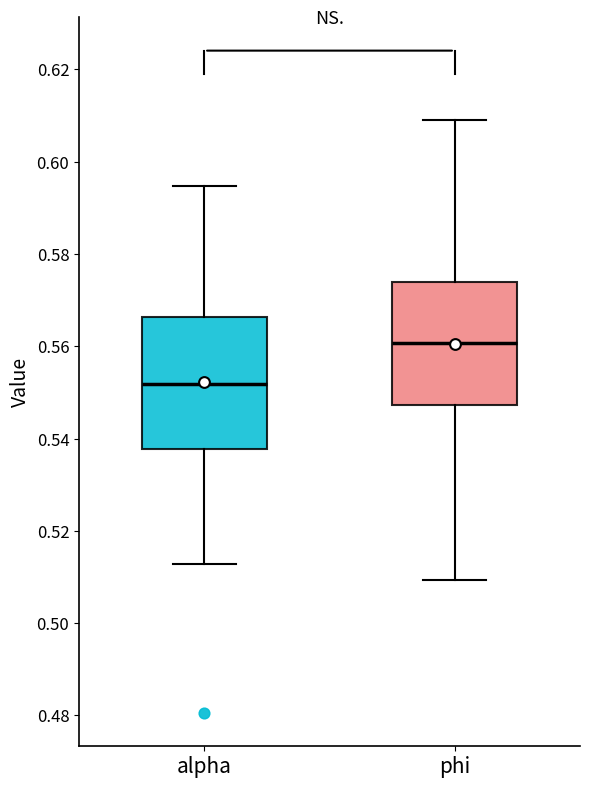

Which box's median line is the lowest?

alpha